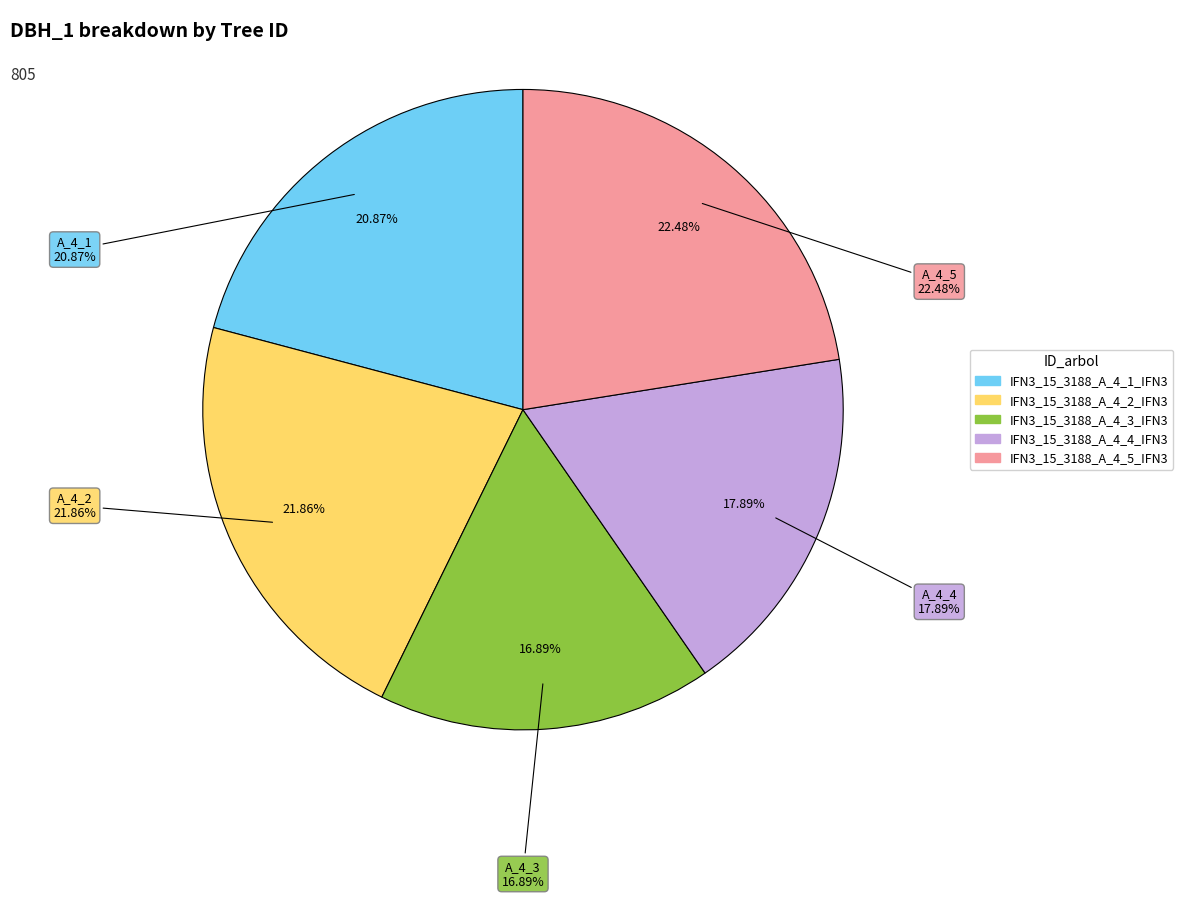

Rank the categories by value from lowest to highest.

IFN3_15_3188_A_4_3_IFN3, IFN3_15_3188_A_4_4_IFN3, IFN3_15_3188_A_4_1_IFN3, IFN3_15_3188_A_4_2_IFN3, IFN3_15_3188_A_4_5_IFN3